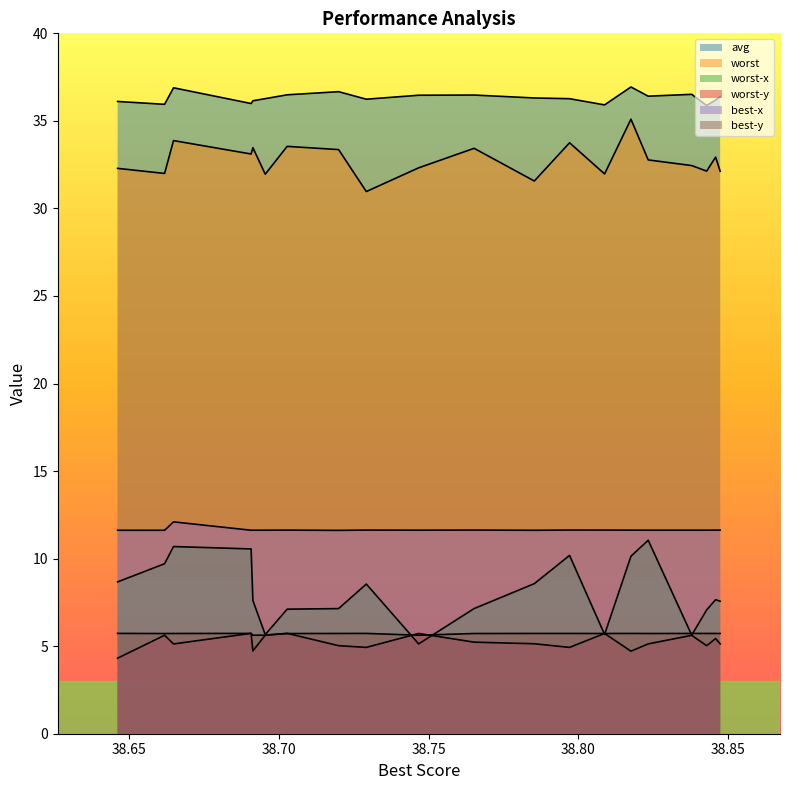

How many lines are shown in the chart?

6